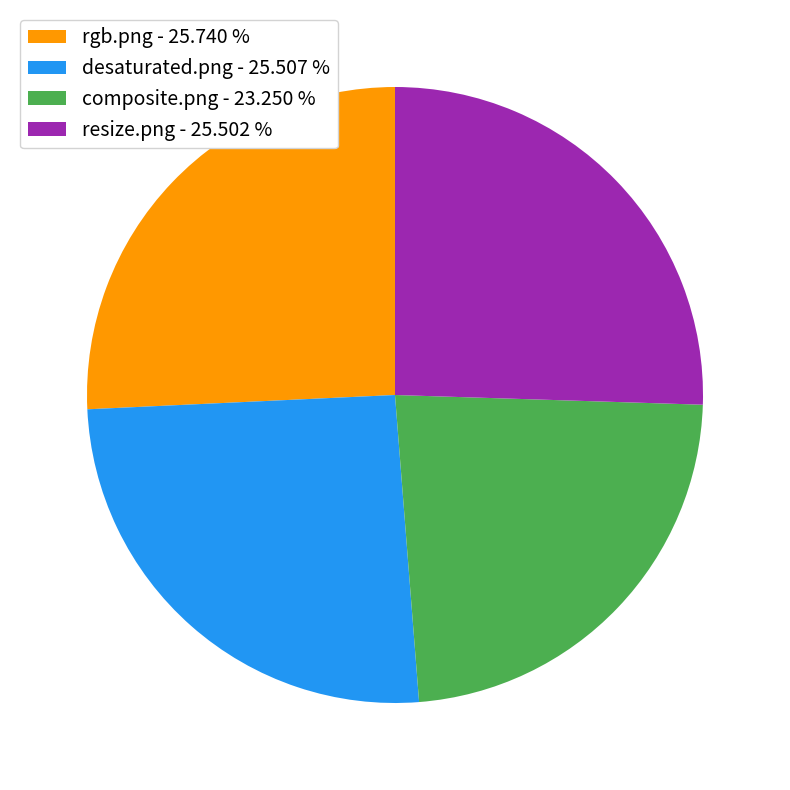

Do composite.png and resize.png together represent more than half of the pie?

No